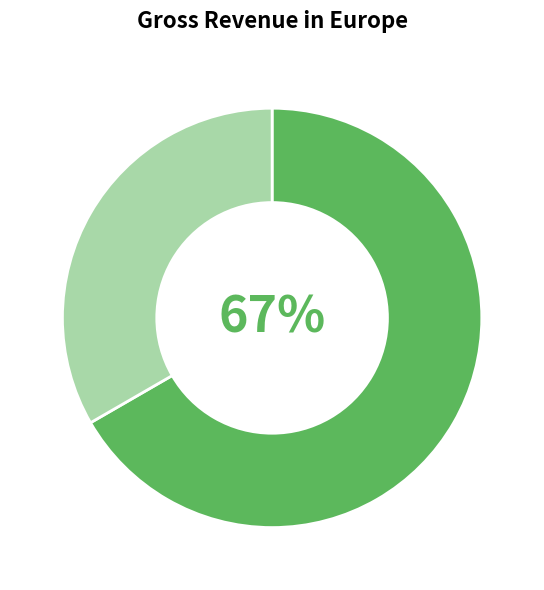

Is there any slice that represents more than half of the pie?

Yes